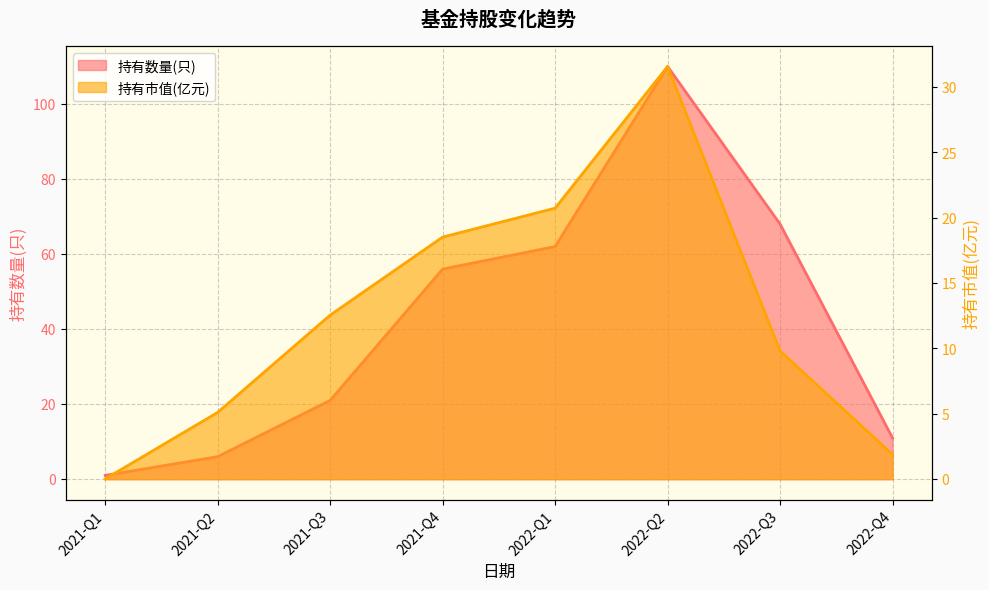

The 持有数量(只) 线 series shows 11.0 at 2022-Q4. True or false?

True